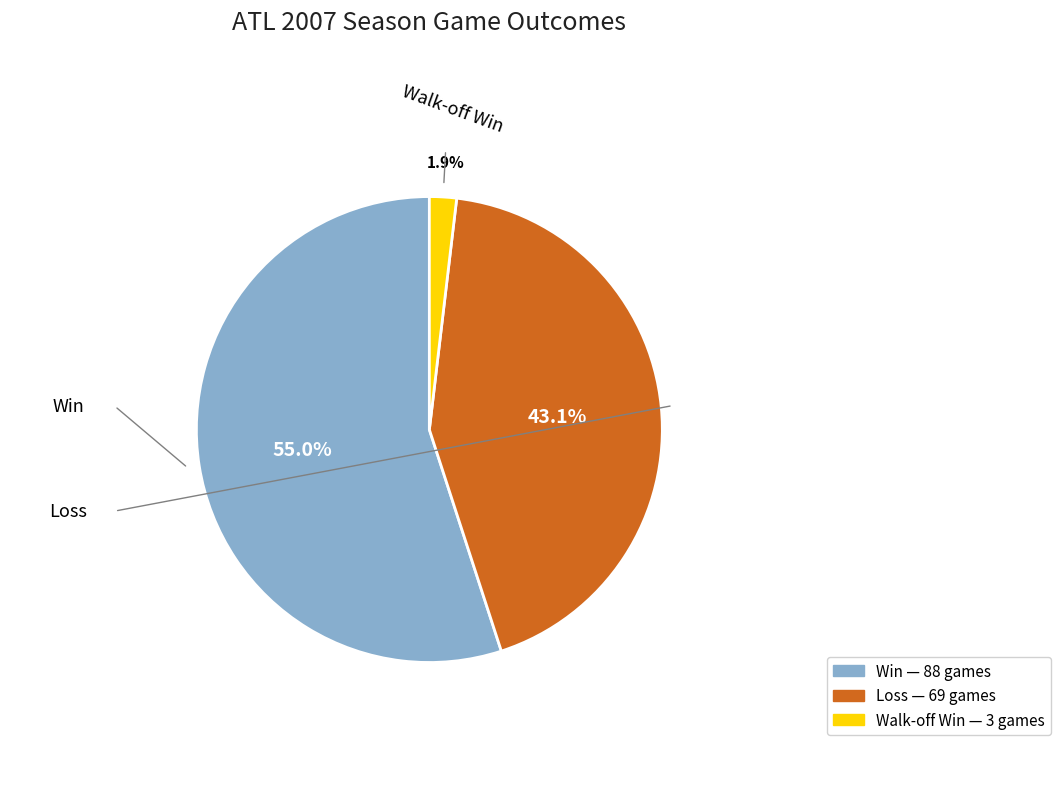

Does any single category account for the majority?

Yes